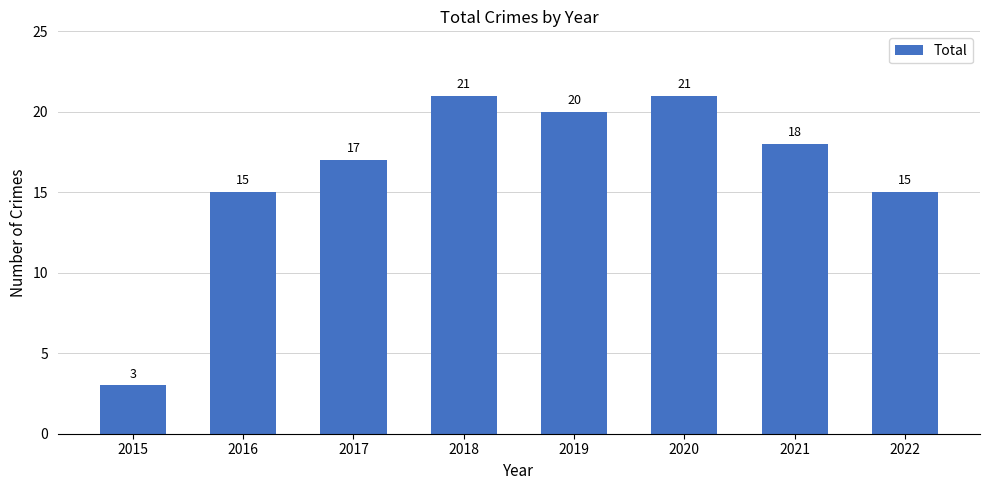

What is the maximum value shown in the chart?

21